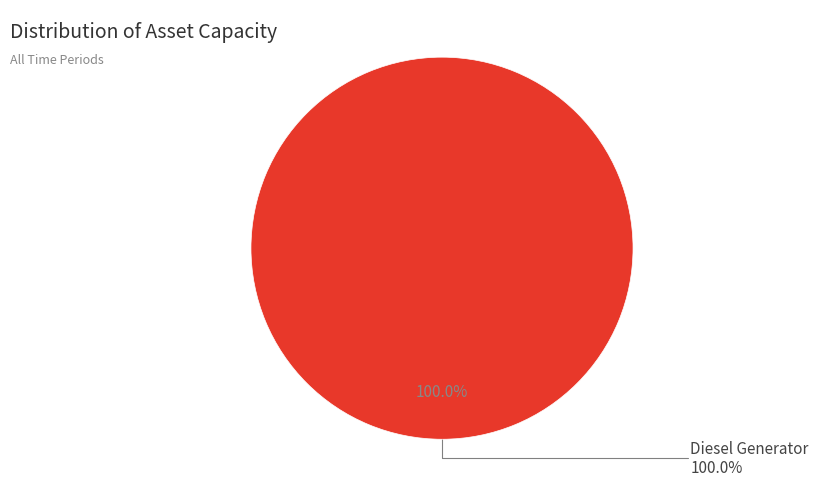

Combined, do Owned PV and Owned Batteries account for over 50%?

No